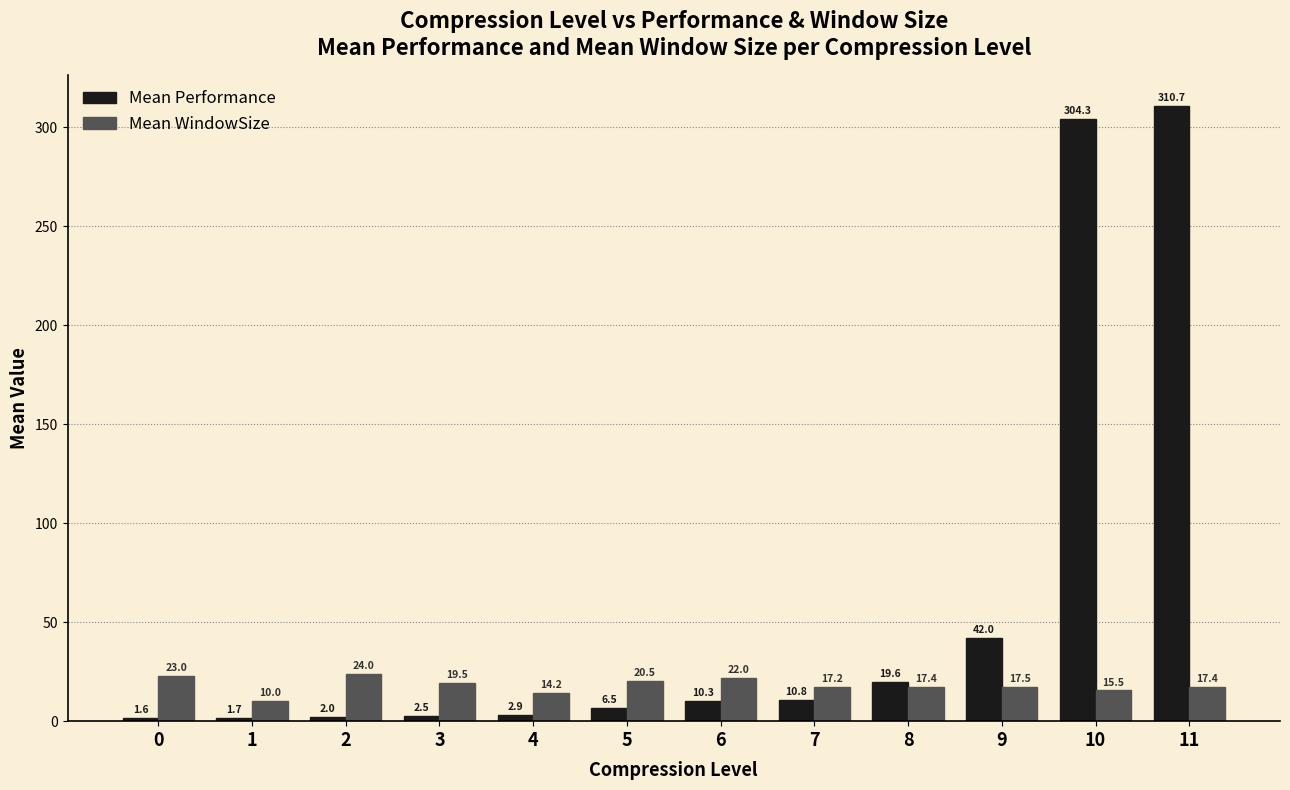

List the series in order of their overall mean, highest first.

Mean Performance, Mean WindowSize